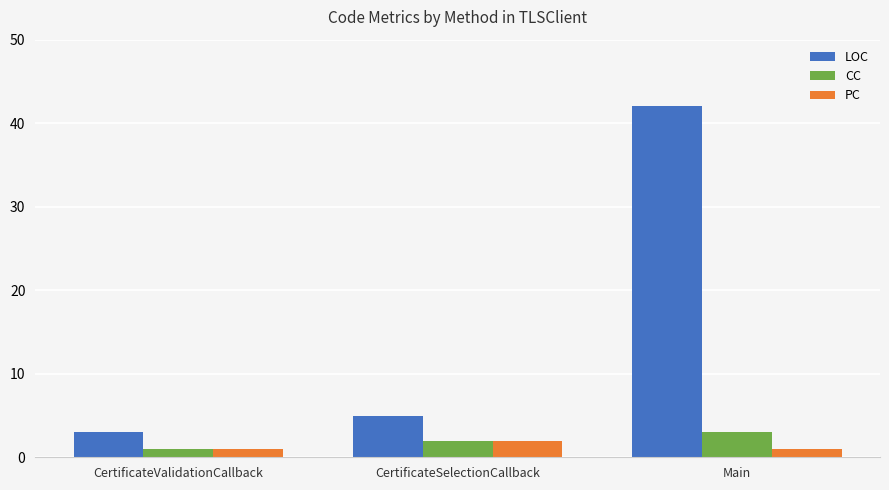

What is the sum of all PC values?

4